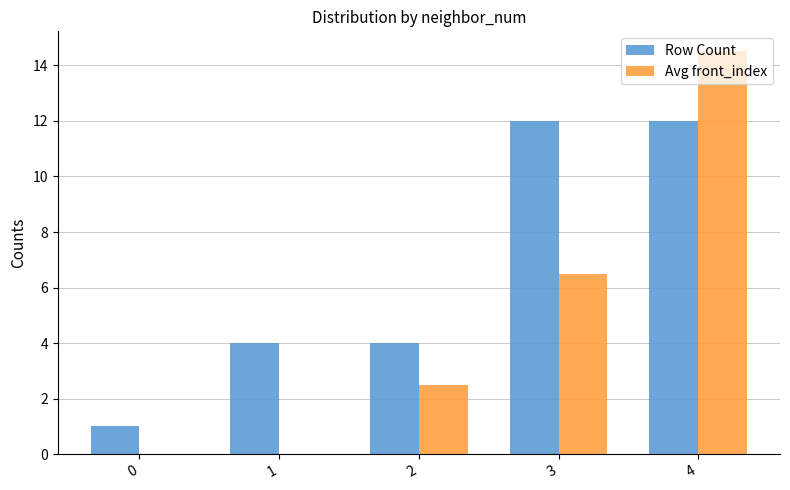

Where is Avg front_index nearest to the value 7?

3